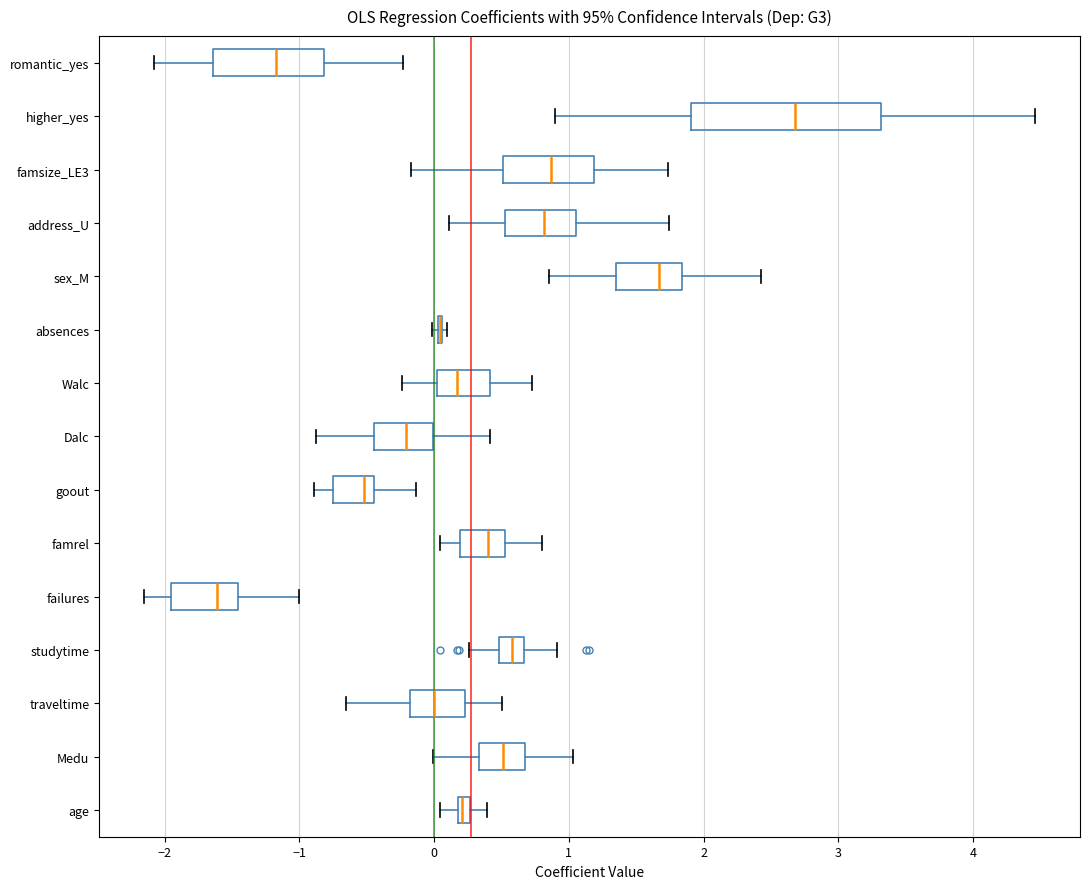

Comparing the boxes themselves (not the whiskers), which one is the widest?

higher_yes